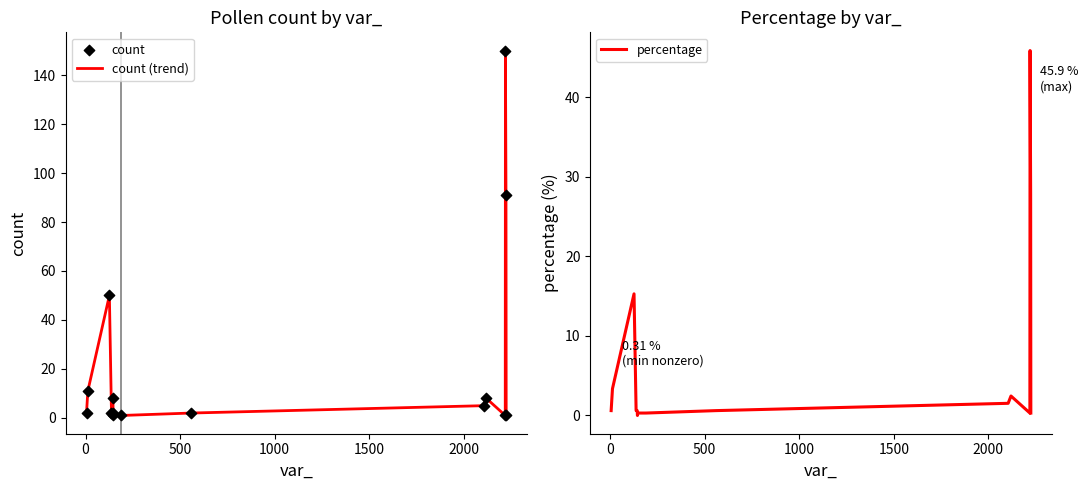

Is the value of percentage at 1500 greater than the value of count at 14?

No